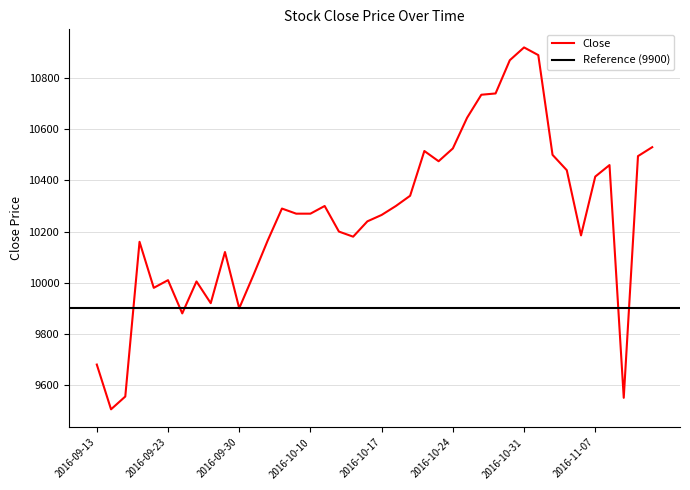

The value at 2016-10-19 is 10340. True or false?

True